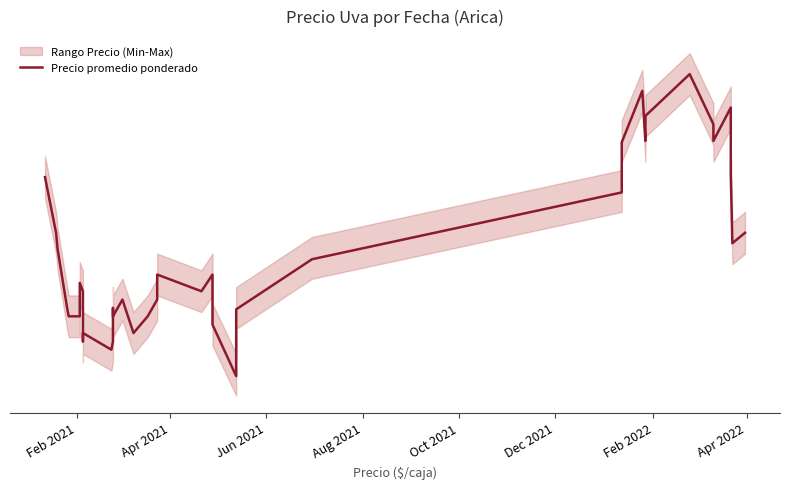

Does the chart have visible grid lines?

No